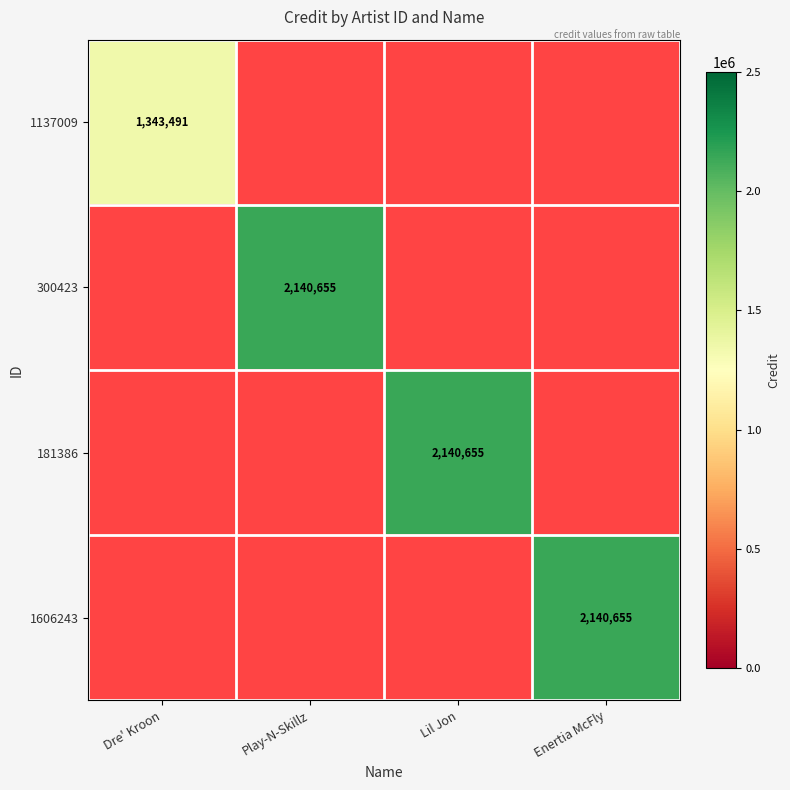

The value of 300423 at Play-N-Skillz is 3727890.4. True or false?

False